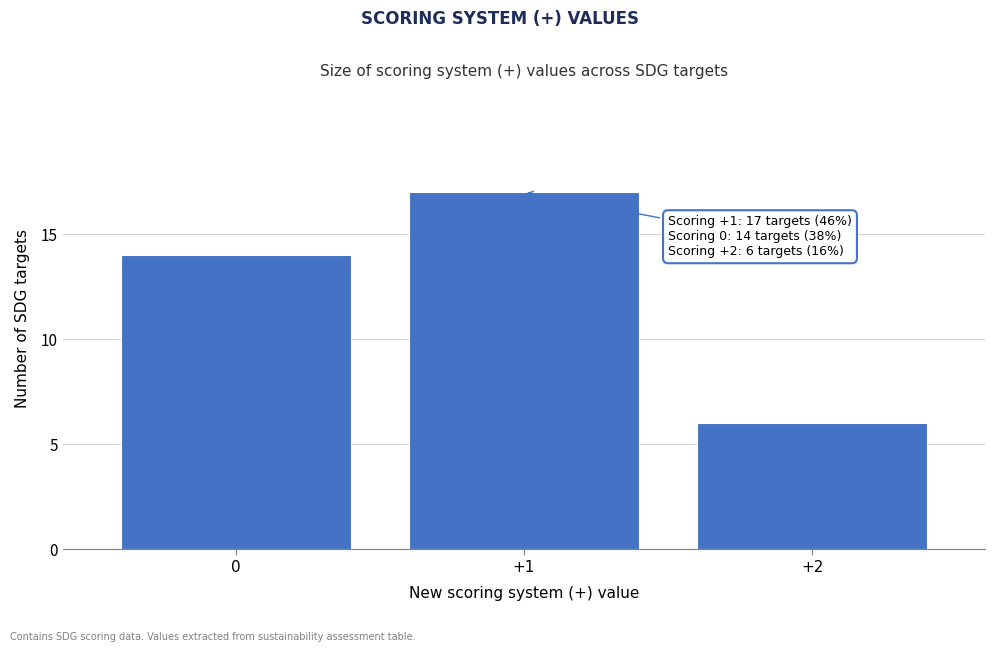

Reading right to left, transcribe all the data shown in this chart.

6	17	14